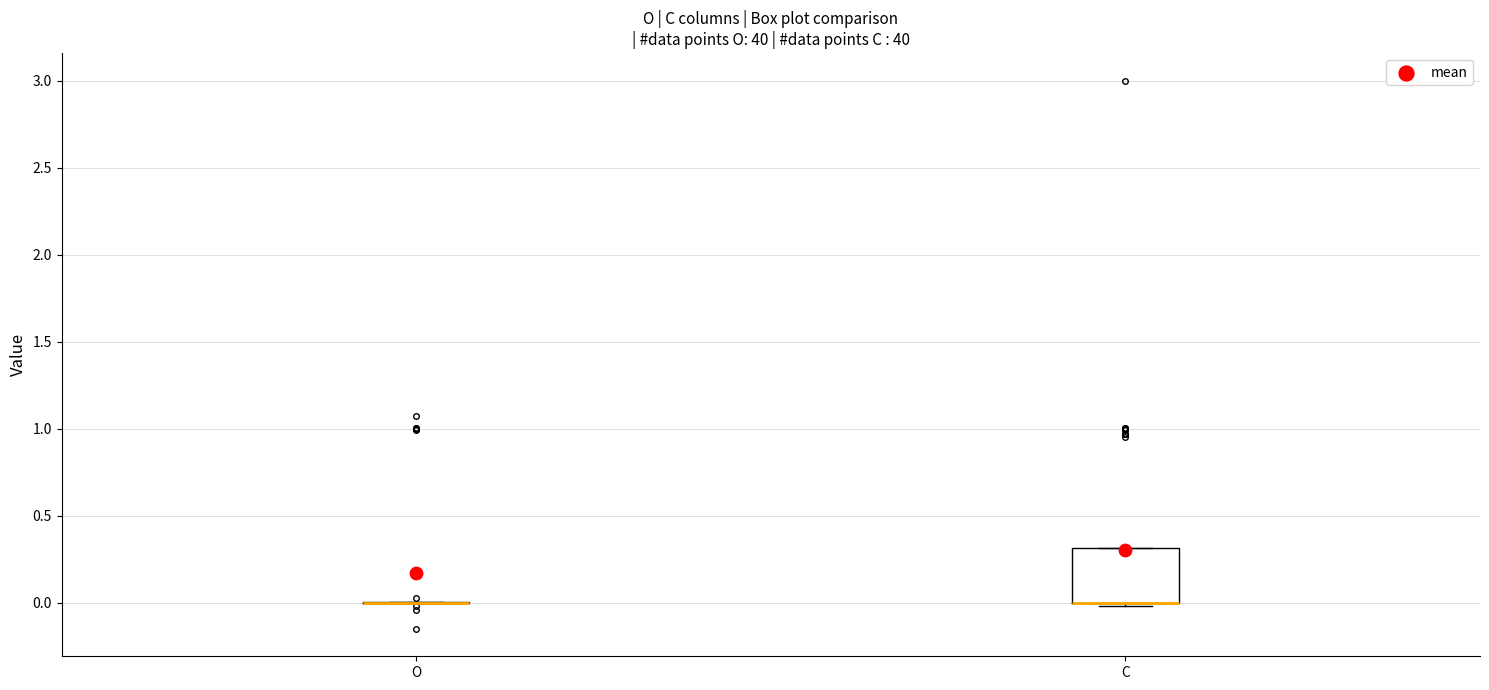

Comparing the boxes themselves (not the whiskers), which one is the tallest?

C